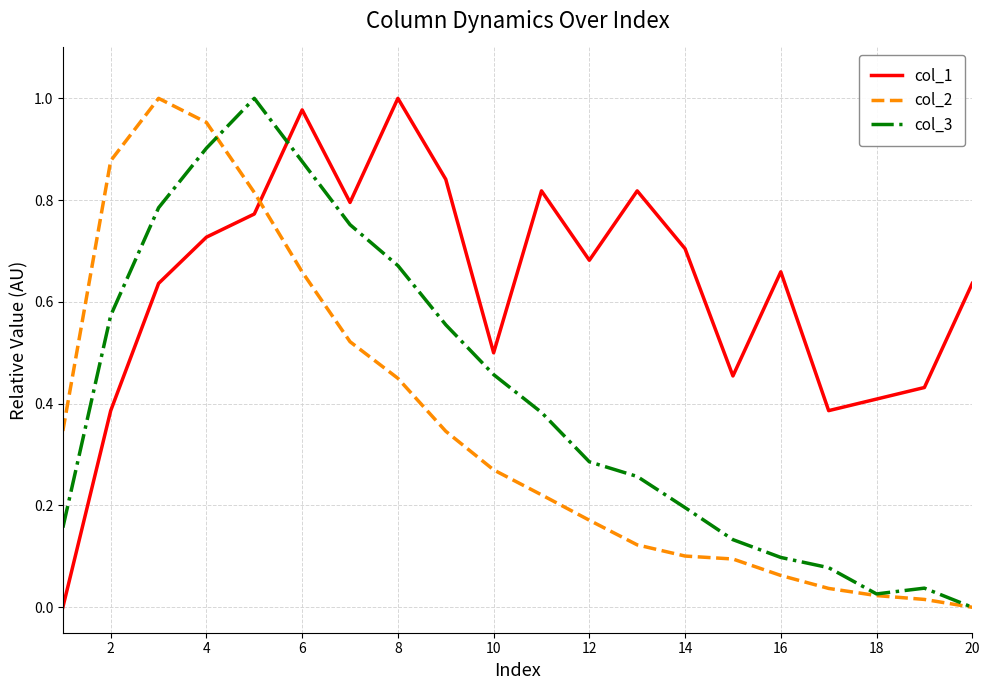

Rank the series by their average value, from highest to lowest.

col_1, col_3, col_2